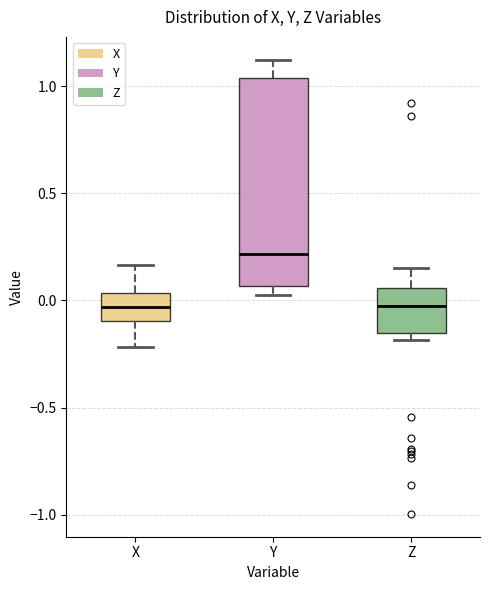

Where does the upper whisker of the box for Y end on the y-axis? The values are not printed on the chart, so give them approximately, as read against the axis.

1.10